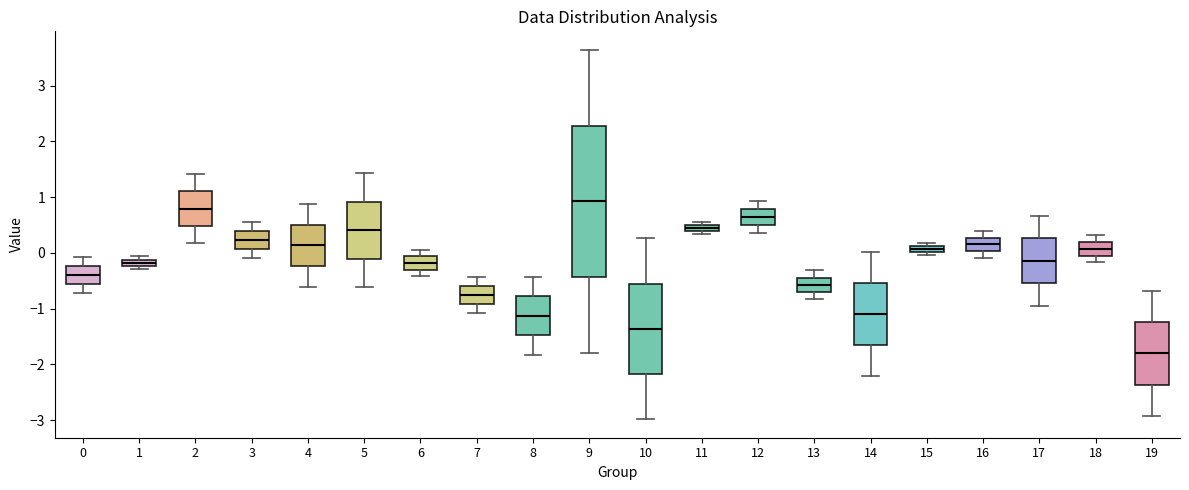

Which box's median line is the highest?

9